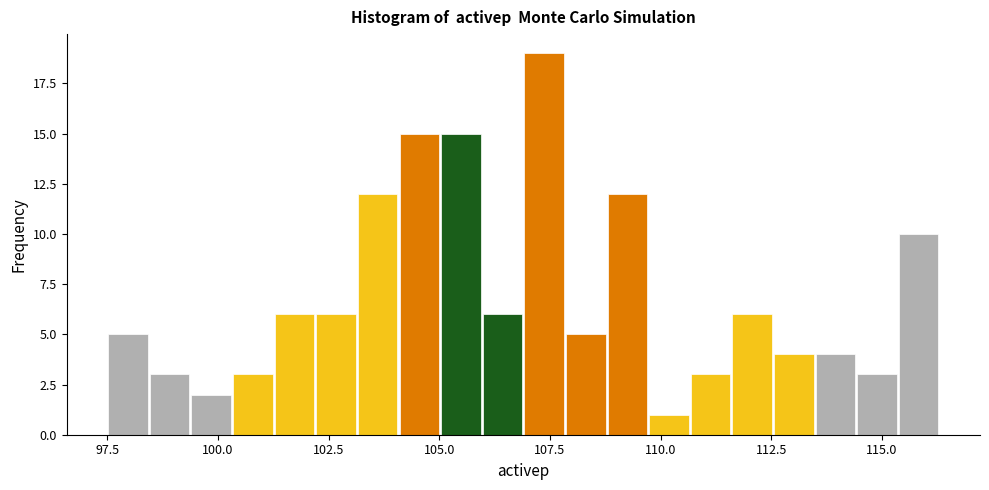

Read against the x-axis, roughly where is the centre of the tallest bar?

107.5